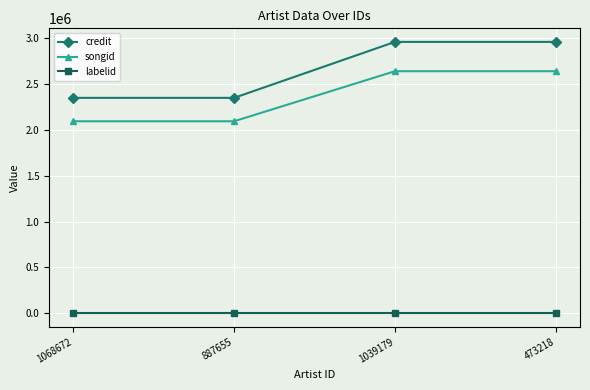

The credit series shows 2346440 at 887655. True or false?

True